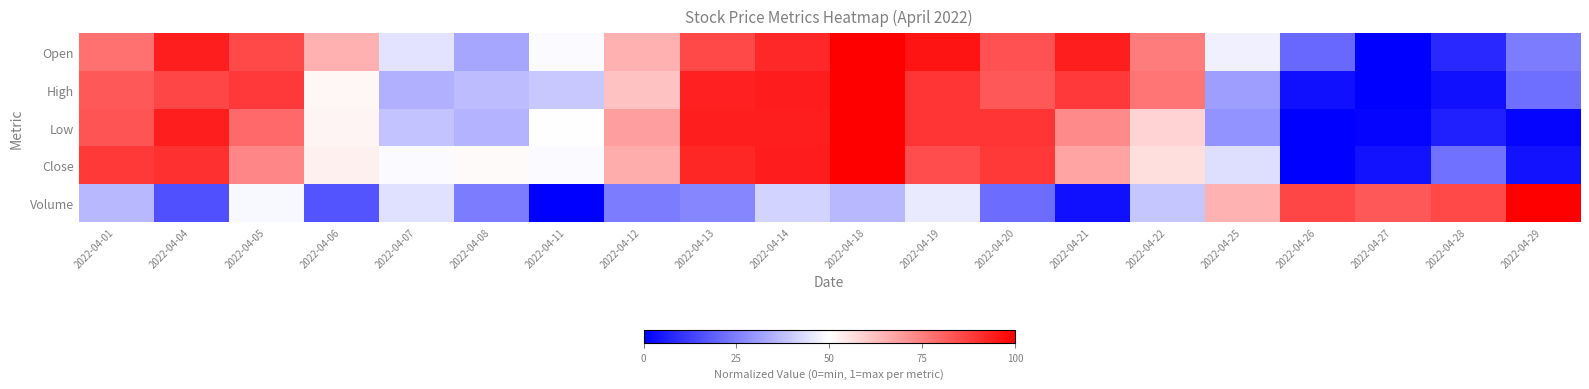

Which series changed the most between 2022-04-14 and 2022-04-29?

Low